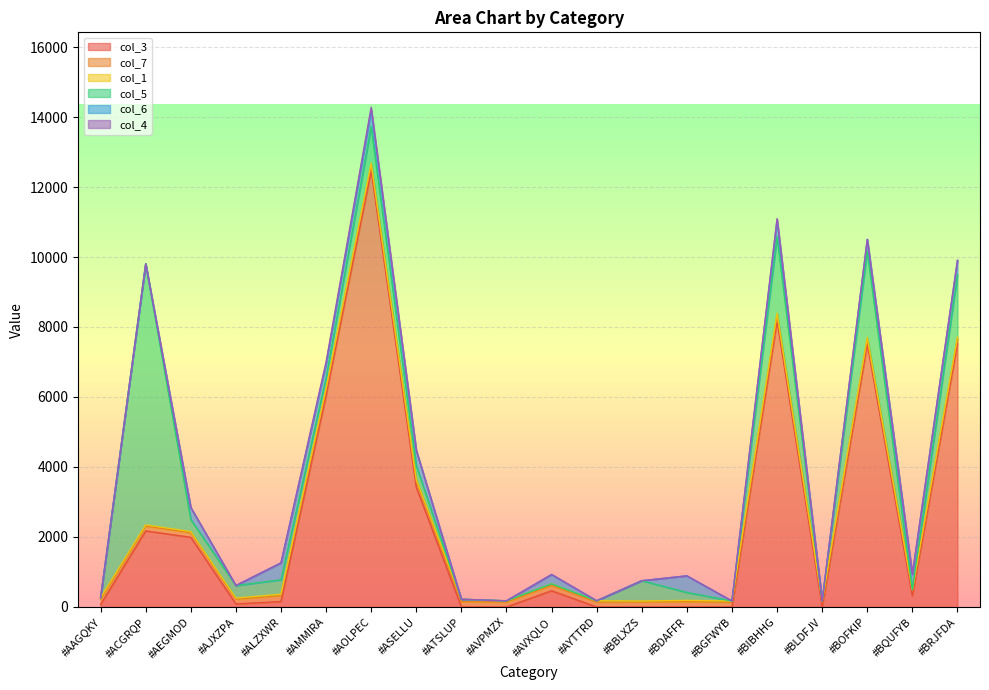

What is the highest value of the col_5 series?

7459.9